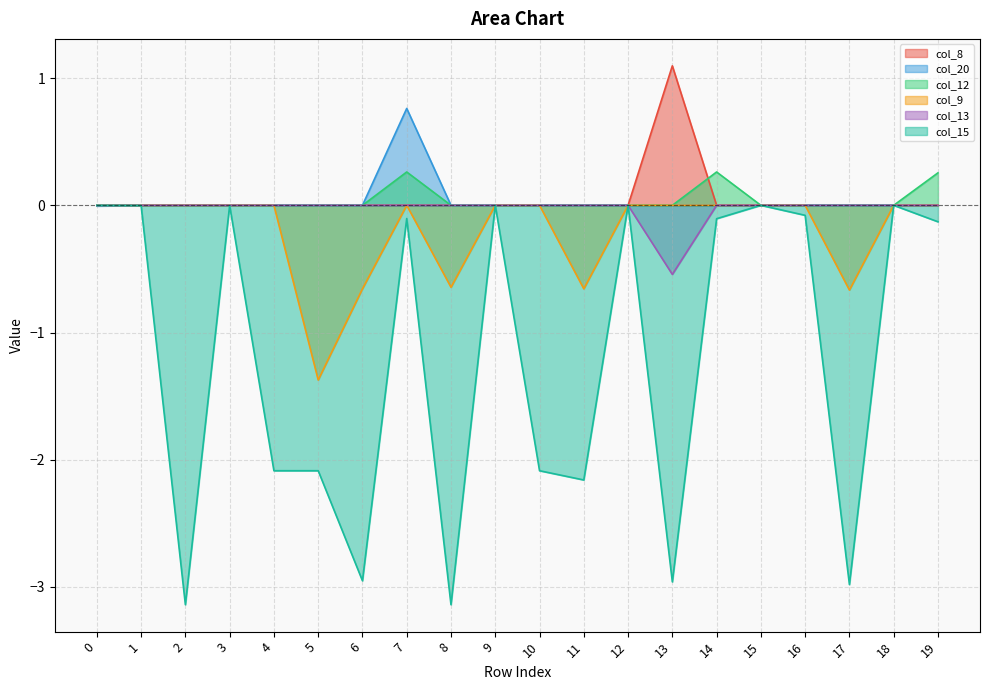

True or false: col_8 and col_9 cross at least once.

False